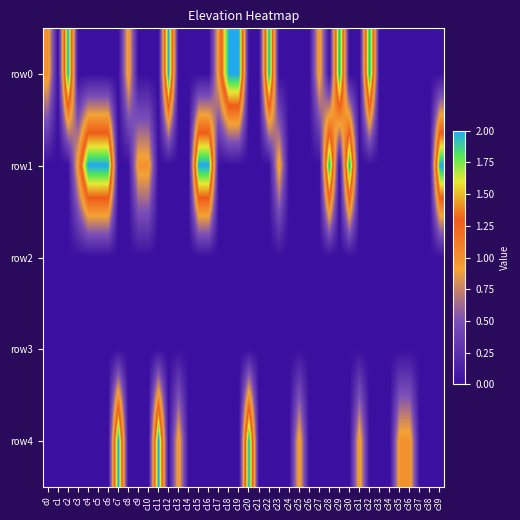

How many data points does each series have?

40